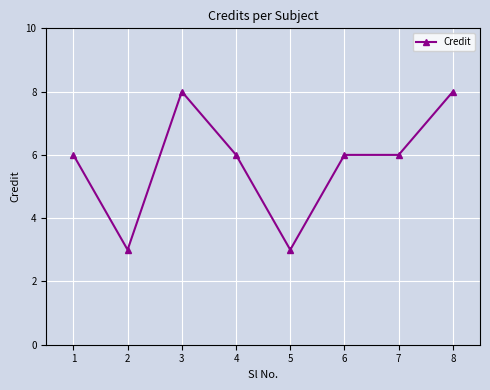

What is the minimum value shown in the chart?

3